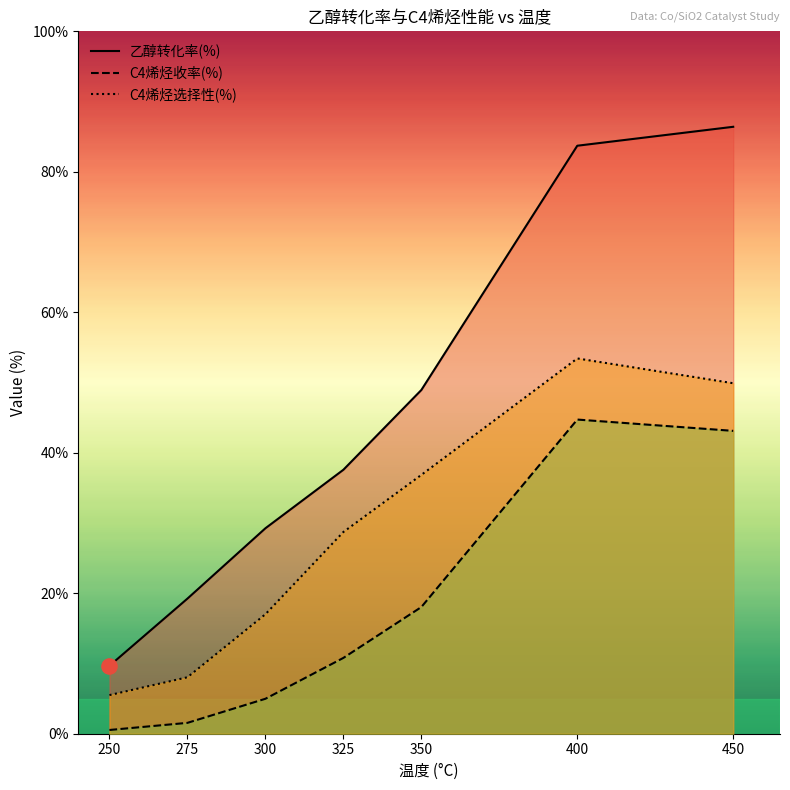

Which series has the largest total across all categories?

乙醇转化率(%)